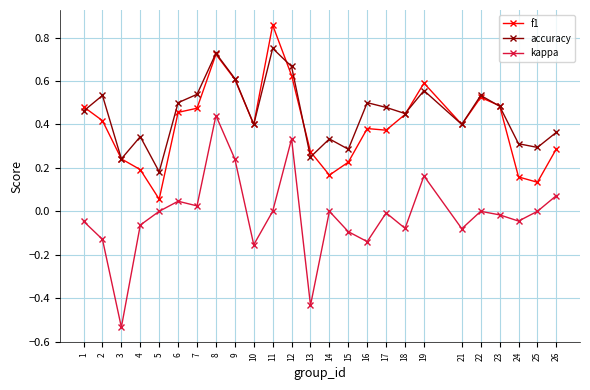

At which category does the chart reach its peak across all series?

11